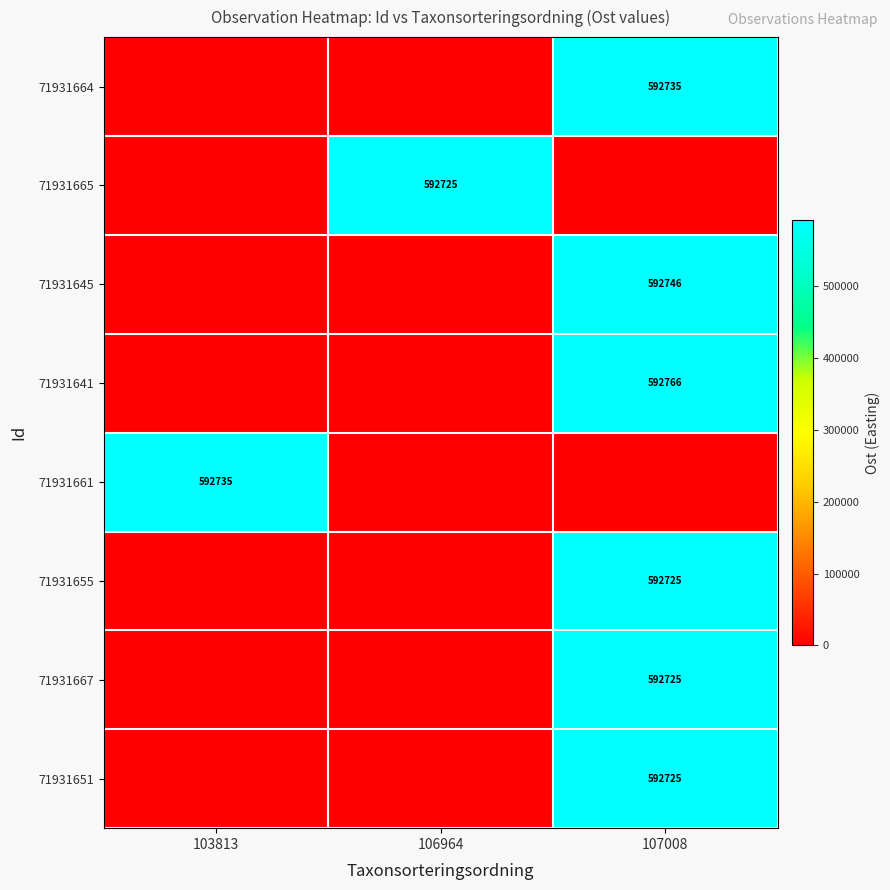

What is the maximum value shown in the chart?

592765.5